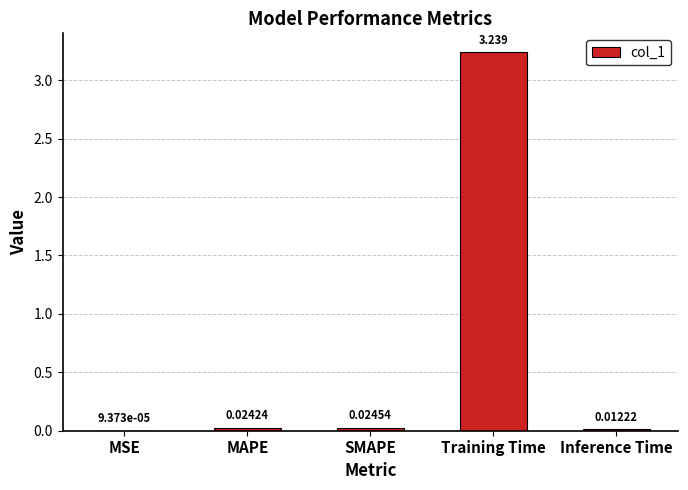

Which label corresponds to the largest value in the chart?

Training Time